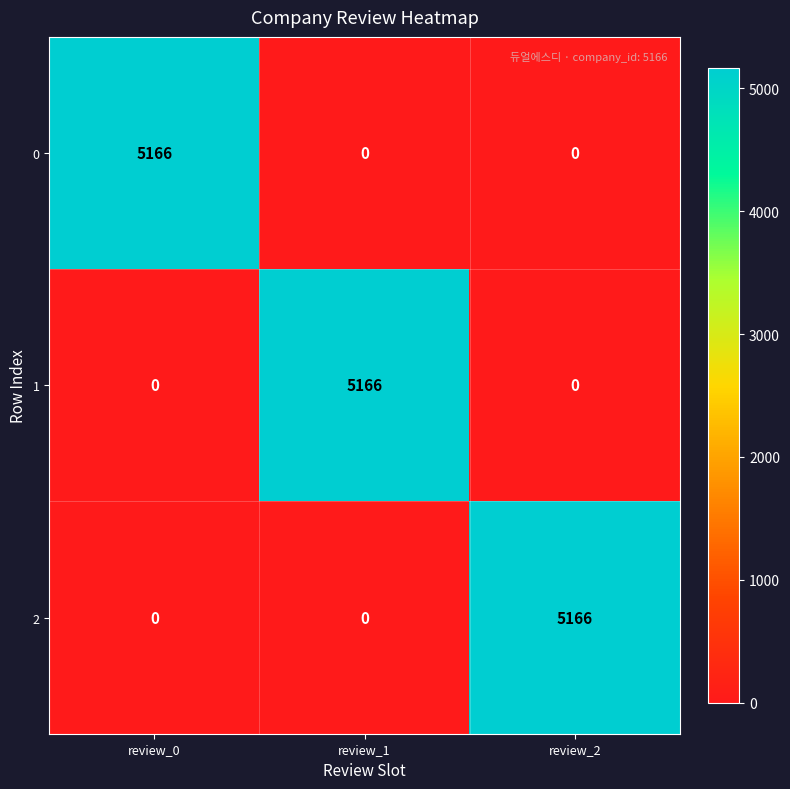

How many 1 values are between 0 and 5166?

3